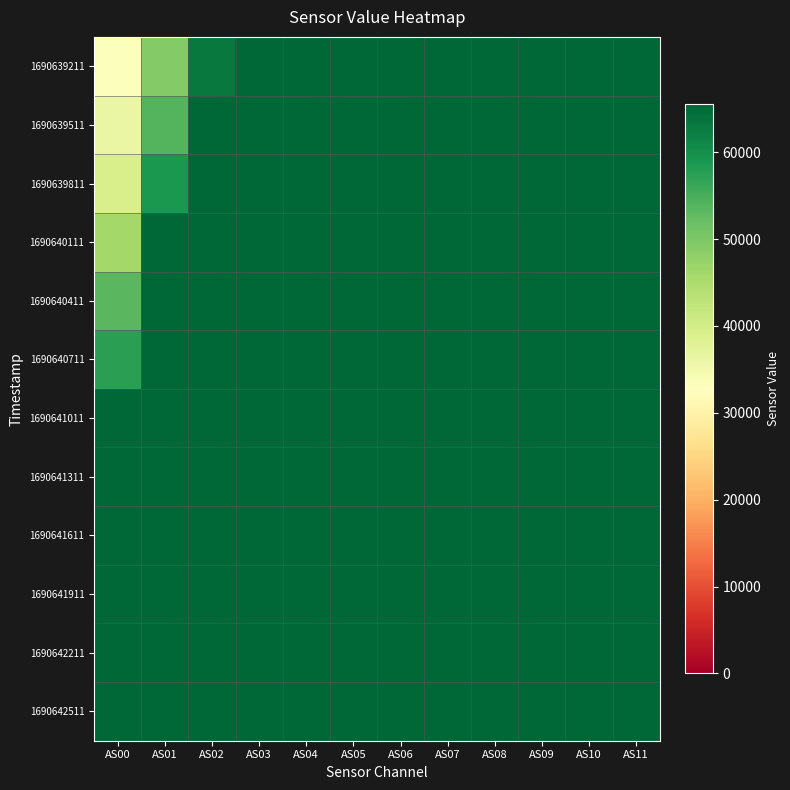

Rank the series by their maximum value, from highest to lowest.

1690639211, 1690639511, 1690639811, 1690640111, 1690640411, 1690640711, 1690641011, 1690641311, 1690641611, 1690641911, 1690642211, 1690642511